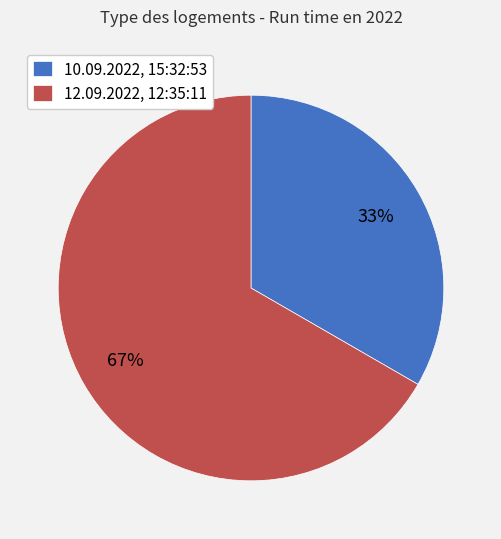

The 12.09.2022, 12:35:11 slice represents 67% of the pie. True or false?

True